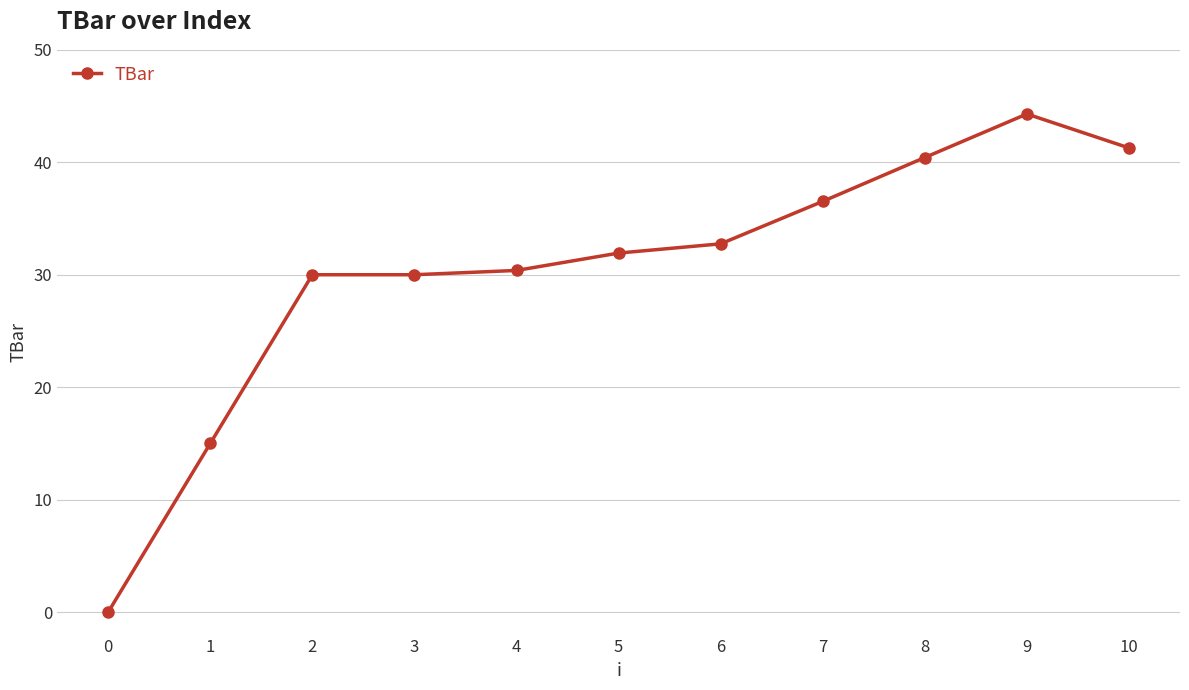

Reading left to right, transcribe all the data shown in this chart.

0.0	15.0	30.0	30.0	30.4	31.9	32.7	36.5	40.4	44.3	41.3